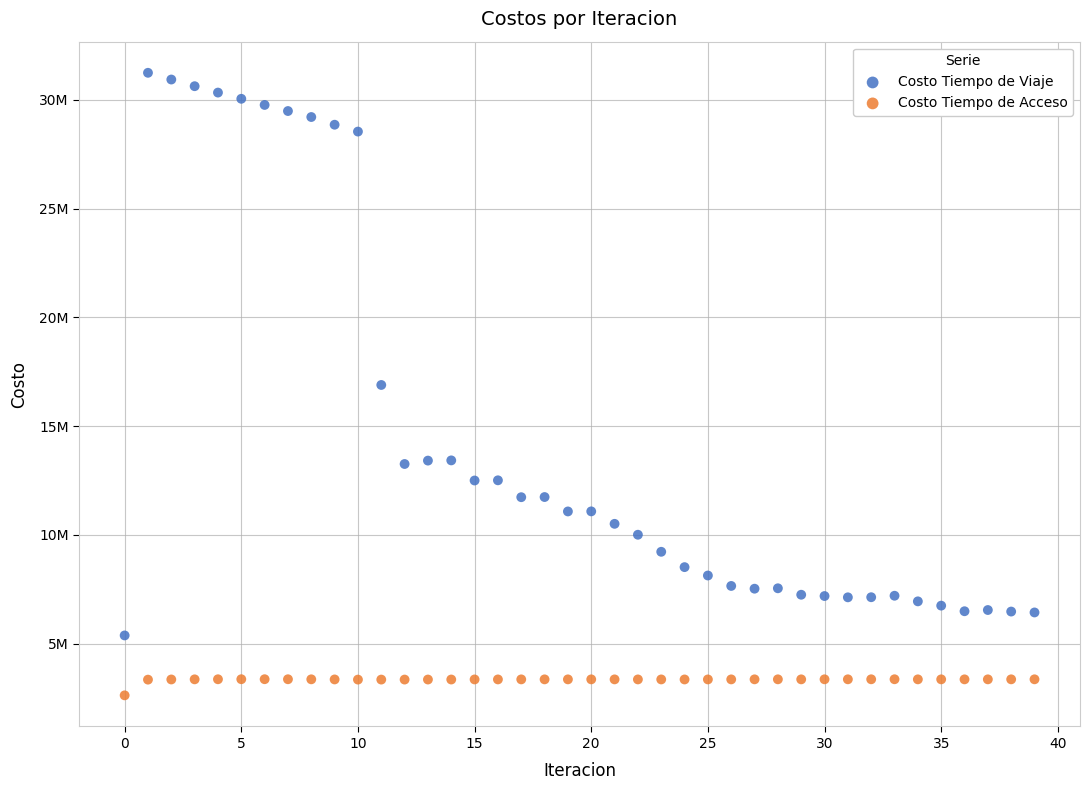

What are all the series names shown in the legend?

Costo Tiempo de Viaje, Costo Tiempo de Acceso